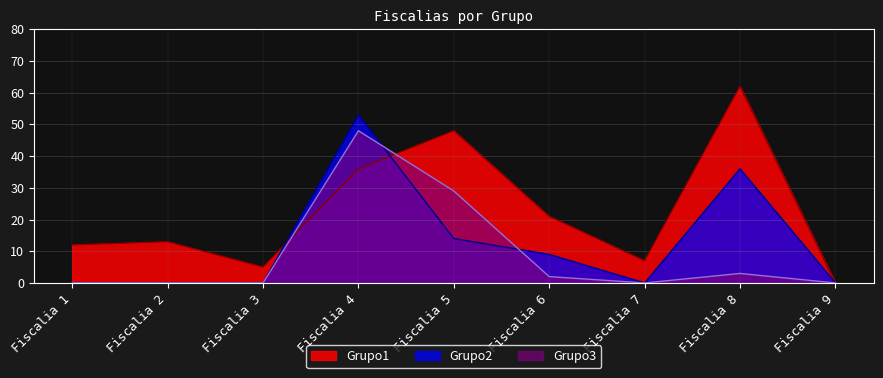

At Fiscalia 8, list the series in order from smallest to largest.

Grupo3, Grupo2, Grupo1